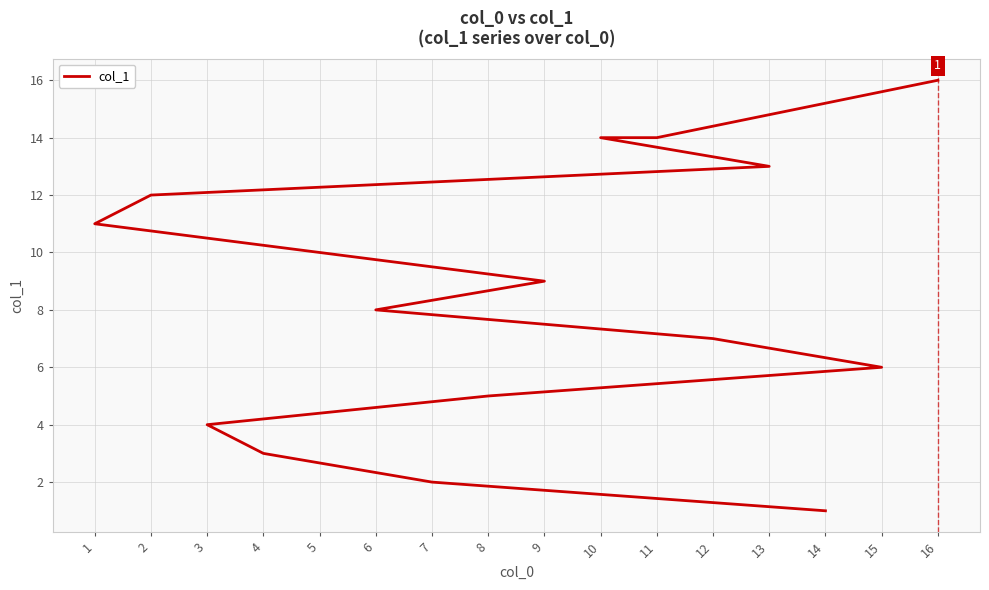

What is the difference between the maximum and minimum values?

15